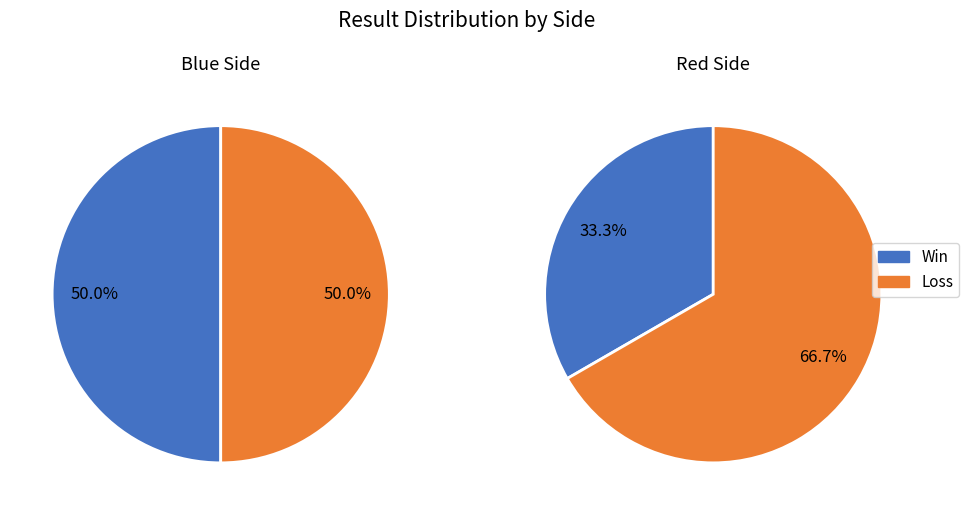

What is the total percentage of Red Side and Blue Side?

100.0%